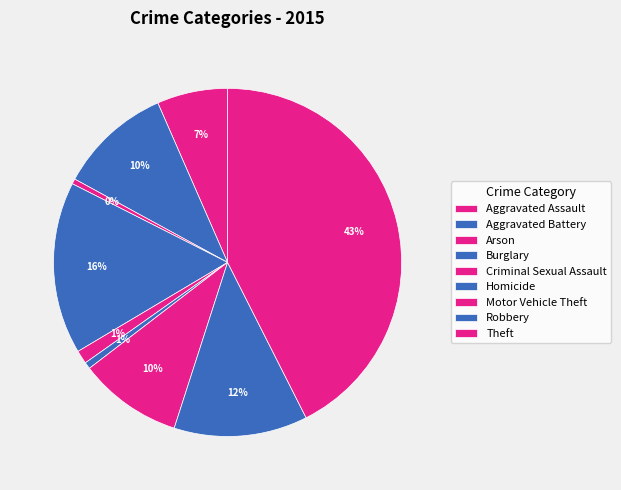

To the nearest percent, what is the combined percentage of Arson and Aggravated Battery?

11%